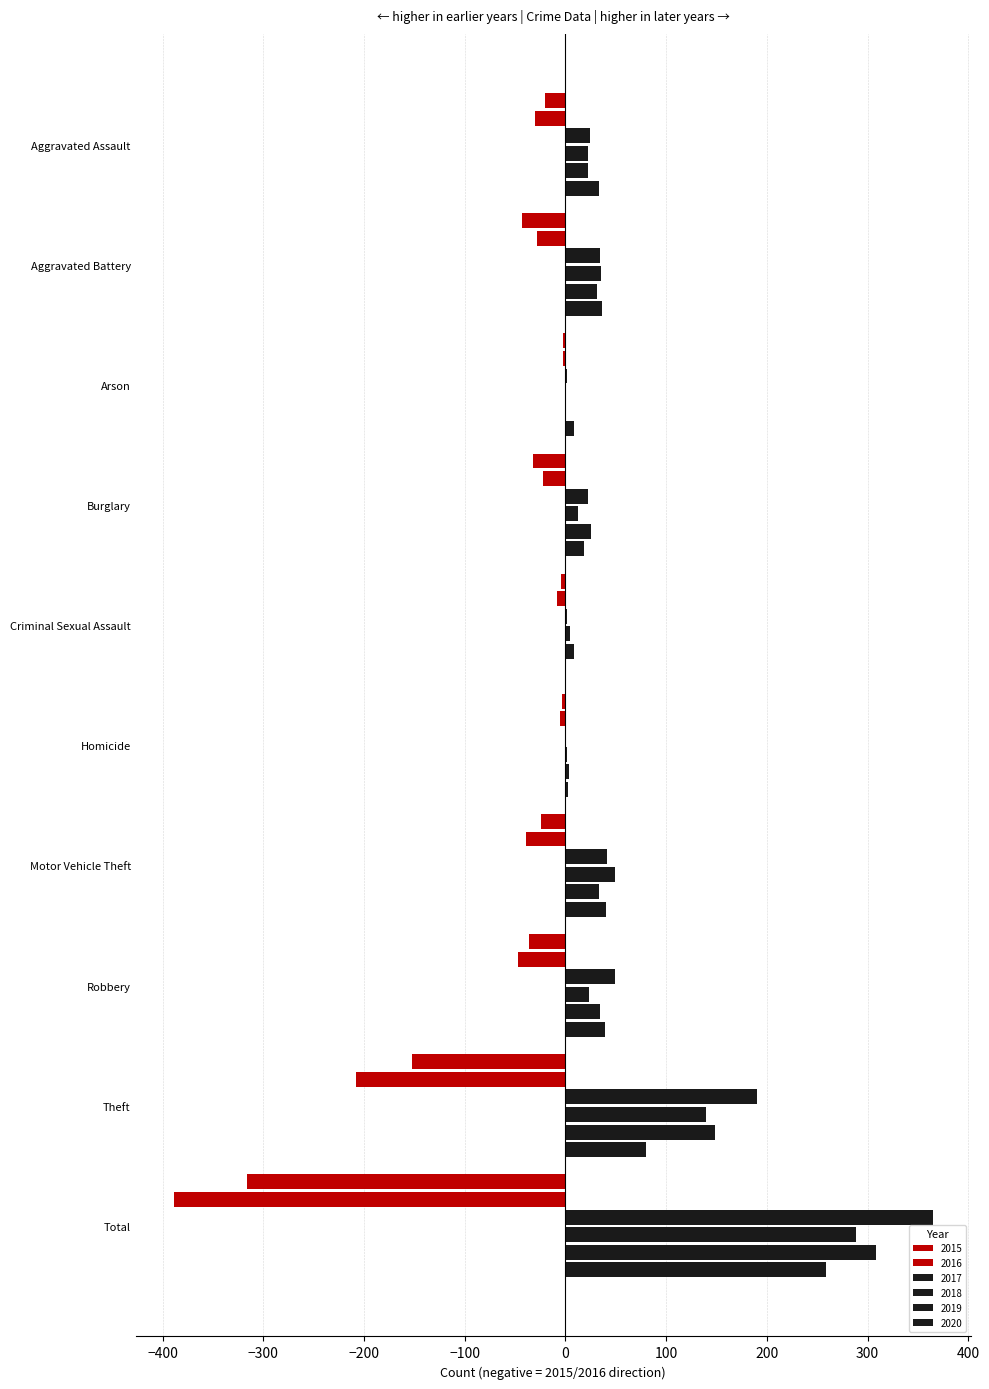

What position from the left is Total?

10